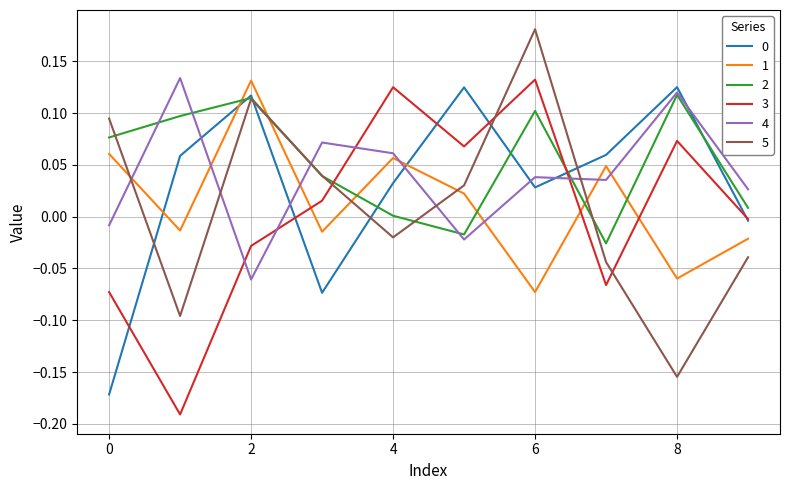

True or false: 4 and 1 cross at least once.

True